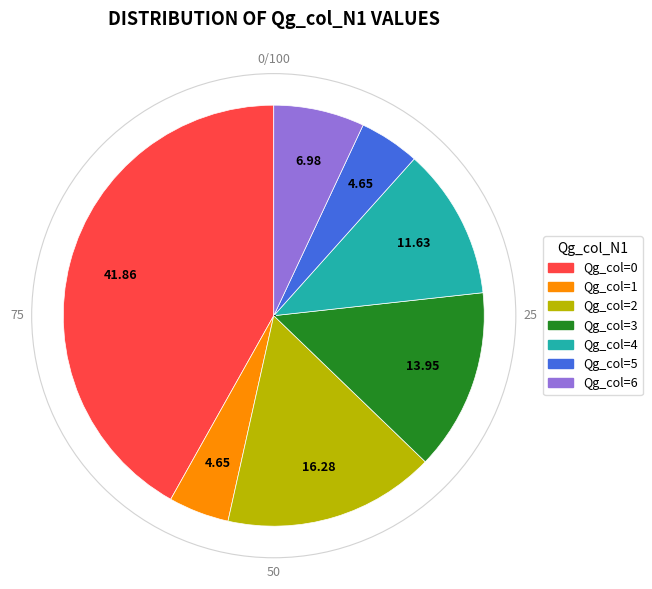

Count the number of slices in the pie.

7